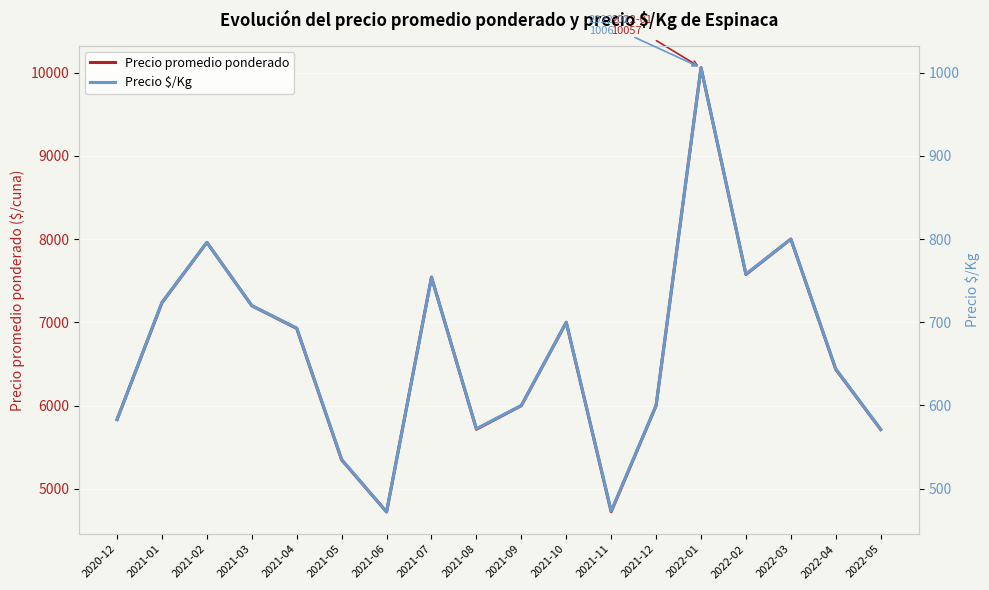

Between 2021-03 and 2021-07, which is larger?

2021-07